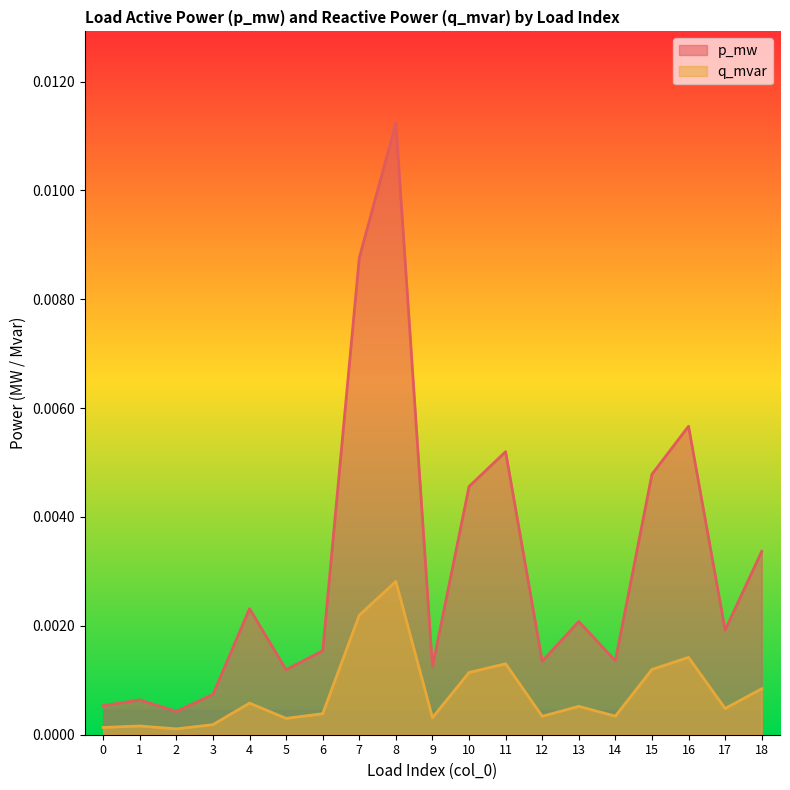

Is it true that q_mvar equals 0.0 at 10?

False